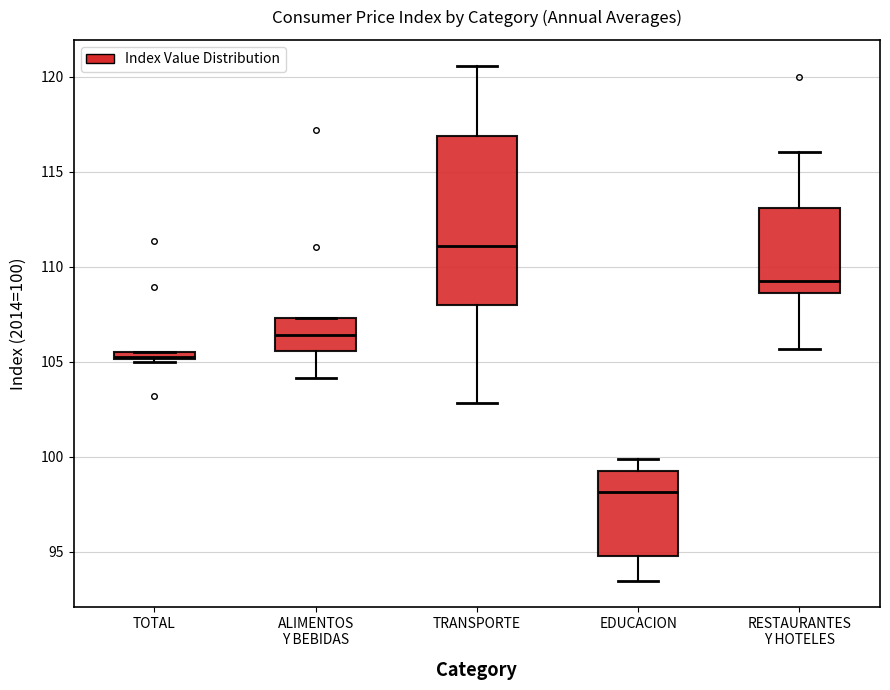

Which box's median line is the highest?

TRANSPORTE